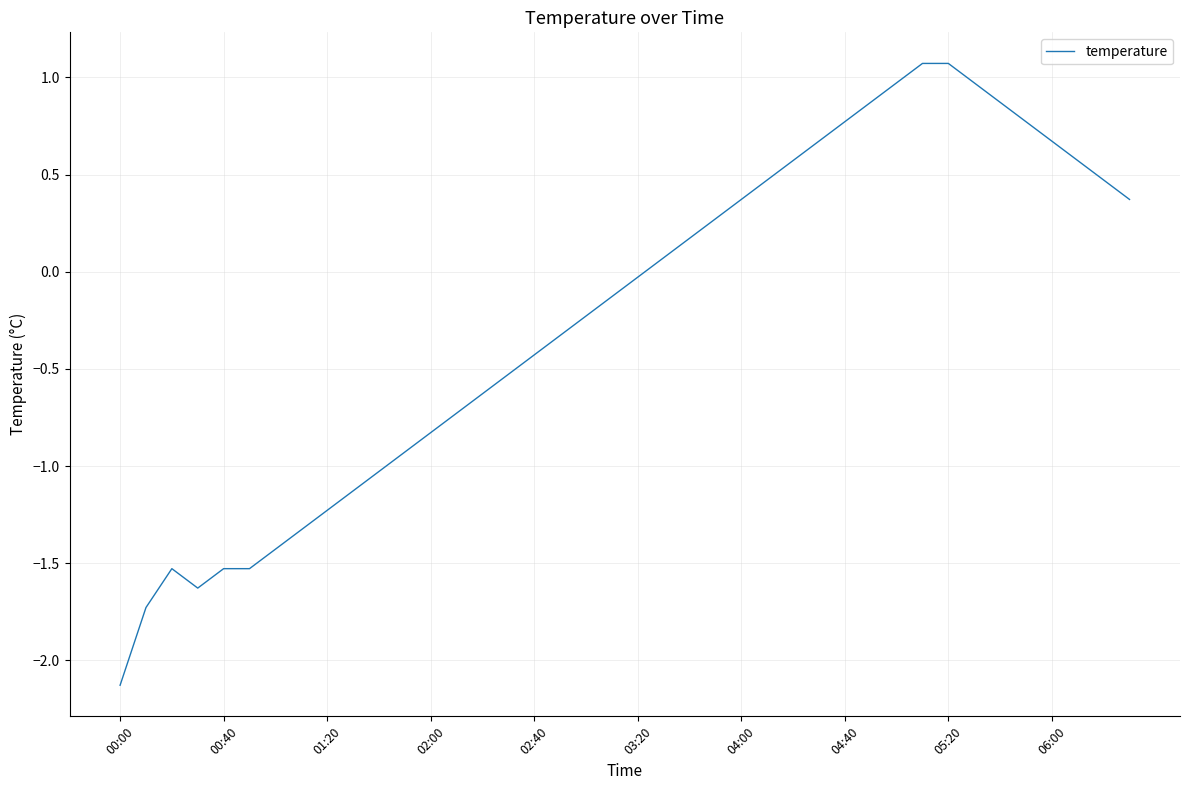

What is the smallest value displayed?

-2.1